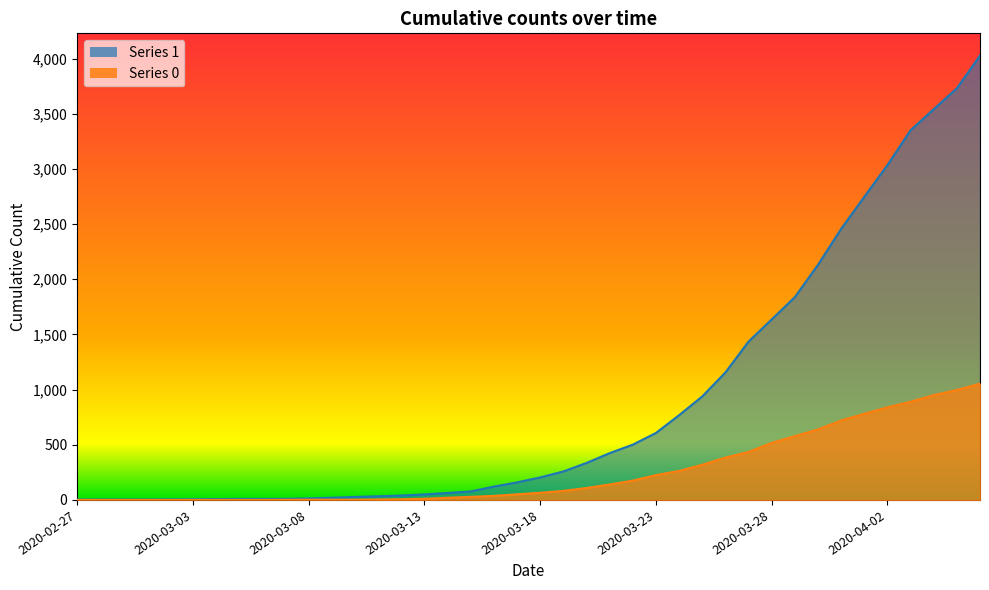

Is the value of 1 at 2020-03-04 greater than the value of 0 at 2020-04-02?

No